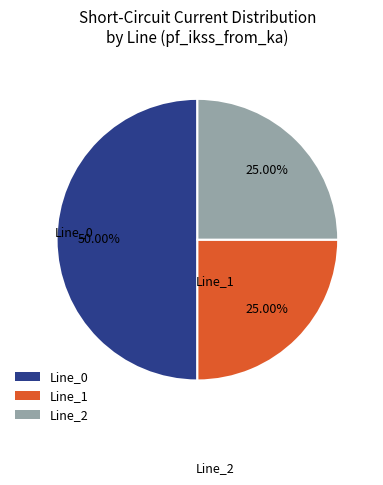

What is the ratio of the value at Line_1 to the value at Line_0?

0.5